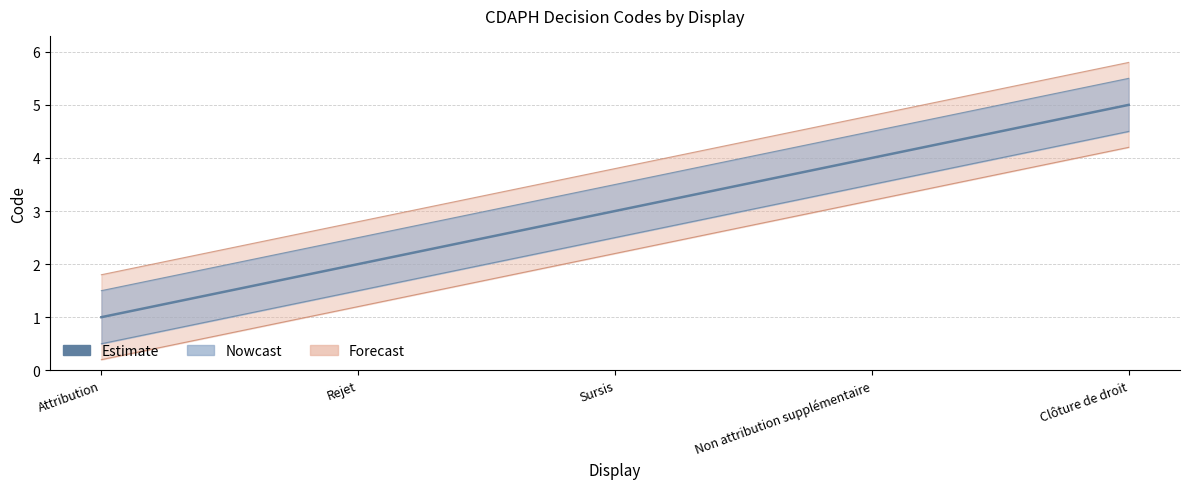

What is the sum of the values at Clôture de droit and Attribution?

6